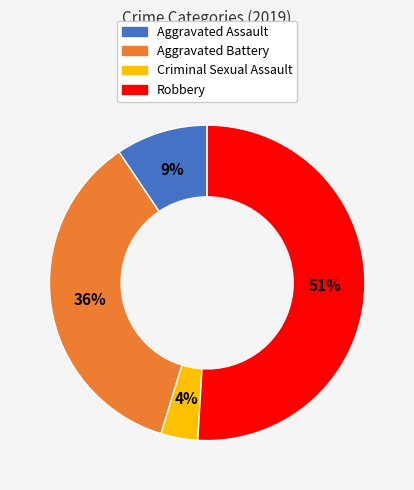

Which slice is the smallest?

Criminal Sexual Assault